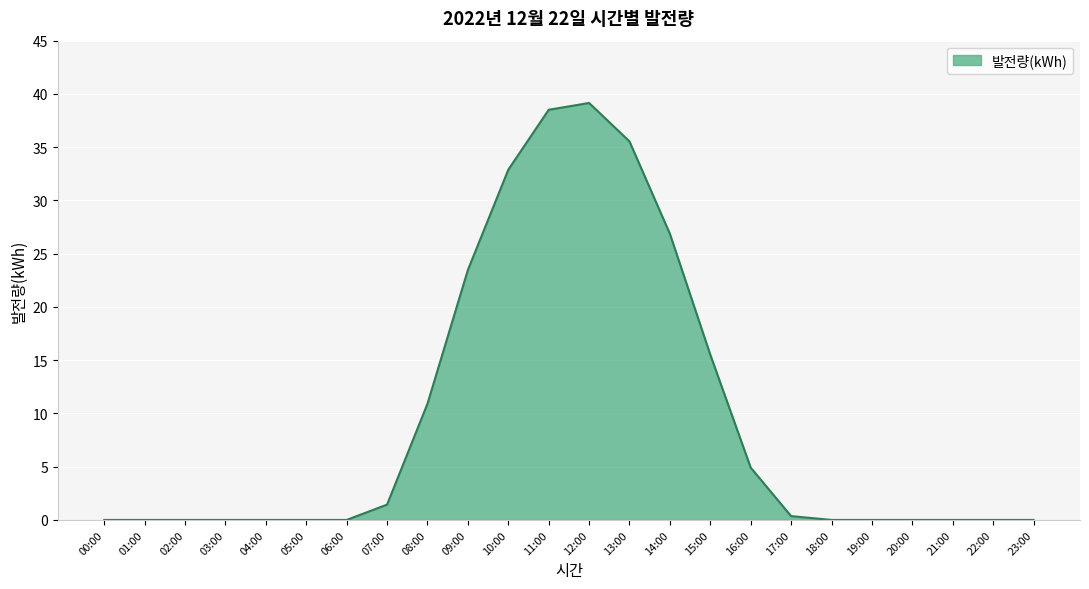

The value at 06:00 is 16.2. True or false?

False